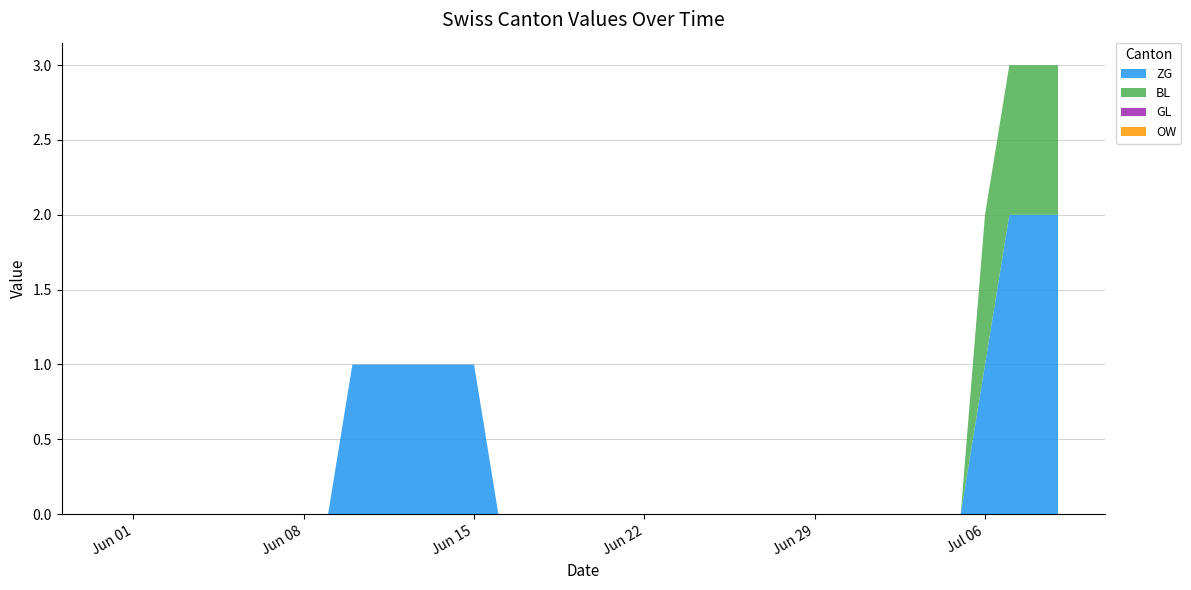

Reading right to left, what are all the values shown in this chart?

ZG: 2020-07-09=2	2020-07-08=2	2020-07-07=2	2020-07-06=1	2020-07-05=0	2020-07-04=0	2020-07-03=0	2020-07-02=0	2020-07-01=0	2020-06-30=0	2020-06-29=0	2020-06-28=0	2020-06-27=0	2020-06-26=0	2020-06-25=0	2020-06-24=0	2020-06-23=0	2020-06-22=0	2020-06-21=0	2020-06-20=0	2020-06-19=0	2020-06-18=0	2020-06-17=0	2020-06-16=0	2020-06-15=1	2020-06-14=1	2020-06-13=1	2020-06-12=1	2020-06-11=1	2020-06-10=1	2020-06-09=0	2020-06-08=0	2020-06-07=0	2020-06-06=0	2020-06-05=0	2020-06-04=0	2020-06-03=0	2020-06-02=0	2020-06-01=0	2020-05-31=0
BL: 2020-07-09=1	2020-07-08=1	2020-07-07=1	2020-07-06=1	2020-07-05=0	2020-07-04=0	2020-07-03=0	2020-07-02=0	2020-07-01=0	2020-06-30=0	2020-06-29=0	2020-06-28=0	2020-06-27=0	2020-06-26=0	2020-06-25=0	2020-06-24=0	2020-06-23=0	2020-06-22=0	2020-06-21=0	2020-06-20=0	2020-06-19=0	2020-06-18=0	2020-06-17=0	2020-06-16=0	2020-06-15=0	2020-06-14=0	2020-06-13=0	2020-06-12=0	2020-06-11=0	2020-06-10=0	2020-06-09=0	2020-06-08=0	2020-06-07=0	2020-06-06=0	2020-06-05=0	2020-06-04=0	2020-06-03=0	2020-06-02=0	2020-06-01=0	2020-05-31=0
GL: 2020-07-09=0	2020-07-08=0	2020-07-07=0	2020-07-06=0	2020-07-05=0	2020-07-04=0	2020-07-03=0	2020-07-02=0	2020-07-01=0	2020-06-30=0	2020-06-29=0	2020-06-28=0	2020-06-27=0	2020-06-26=0	2020-06-25=0	2020-06-24=0	2020-06-23=0	2020-06-22=0	2020-06-21=0	2020-06-20=0	2020-06-19=0	2020-06-18=0	2020-06-17=0	2020-06-16=0	2020-06-15=0	2020-06-14=0	2020-06-13=0	2020-06-12=0	2020-06-11=0	2020-06-10=0	2020-06-09=0	2020-06-08=0	2020-06-07=0	2020-06-06=0	2020-06-05=0	2020-06-04=0	2020-06-03=0	2020-06-02=0	2020-06-01=0	2020-05-31=0
OW: 2020-07-09=0	2020-07-08=0	2020-07-07=0	2020-07-06=0	2020-07-05=0	2020-07-04=0	2020-07-03=0	2020-07-02=0	2020-07-01=0	2020-06-30=0	2020-06-29=0	2020-06-28=0	2020-06-27=0	2020-06-26=0	2020-06-25=0	2020-06-24=0	2020-06-23=0	2020-06-22=0	2020-06-21=0	2020-06-20=0	2020-06-19=0	2020-06-18=0	2020-06-17=0	2020-06-16=0	2020-06-15=0	2020-06-14=0	2020-06-13=0	2020-06-12=0	2020-06-11=0	2020-06-10=0	2020-06-09=0	2020-06-08=0	2020-06-07=0	2020-06-06=0	2020-06-05=0	2020-06-04=0	2020-06-03=0	2020-06-02=0	2020-06-01=0	2020-05-31=0